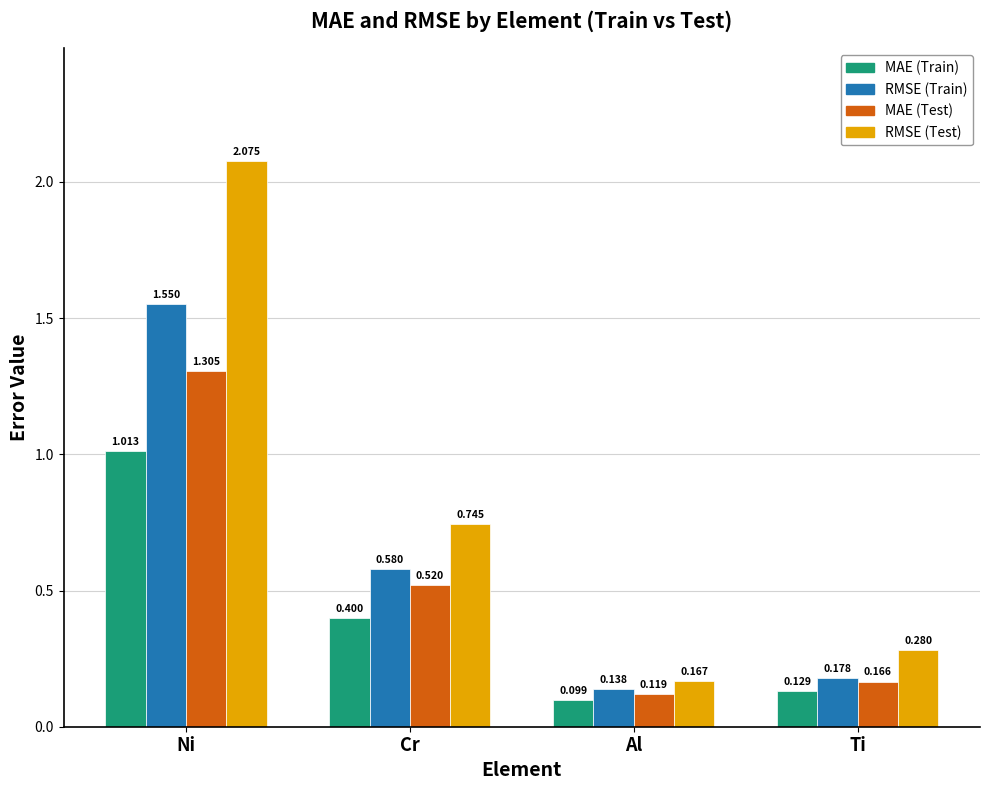

List the series in order of their peak value, lowest first.

MAE (Train), MAE (Test), RMSE (Train), RMSE (Test)